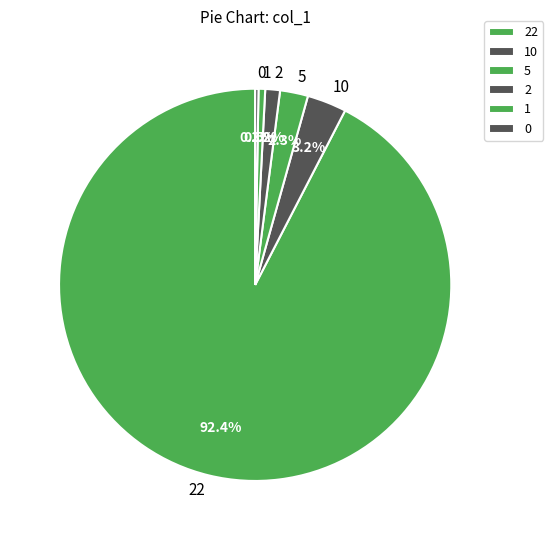

What is the largest slice in the pie chart?

22